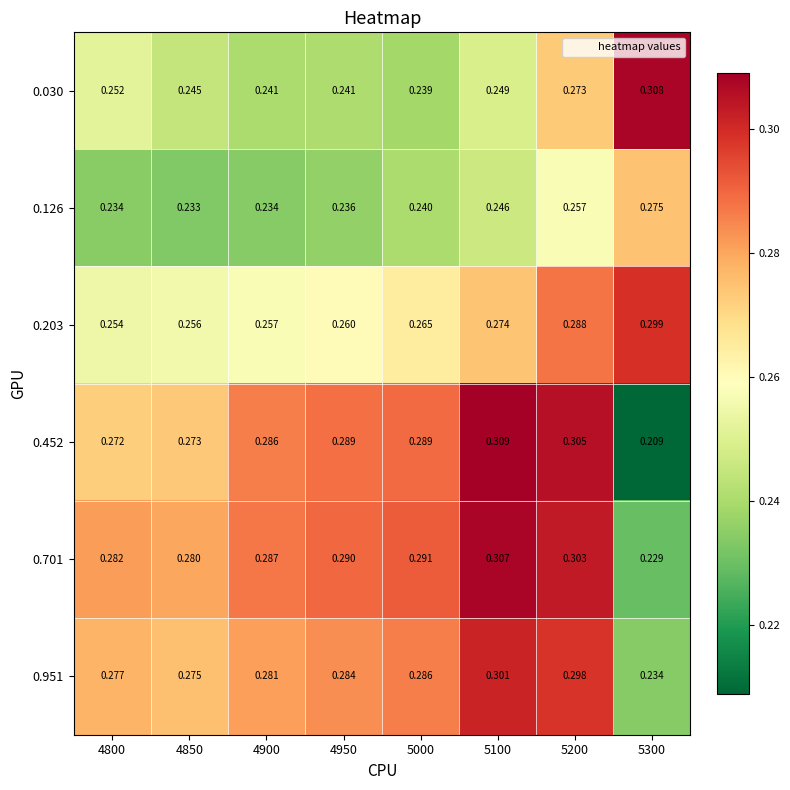

Is the value of 0.126 at 4800 greater than the value of 0.452 at 5000?

No